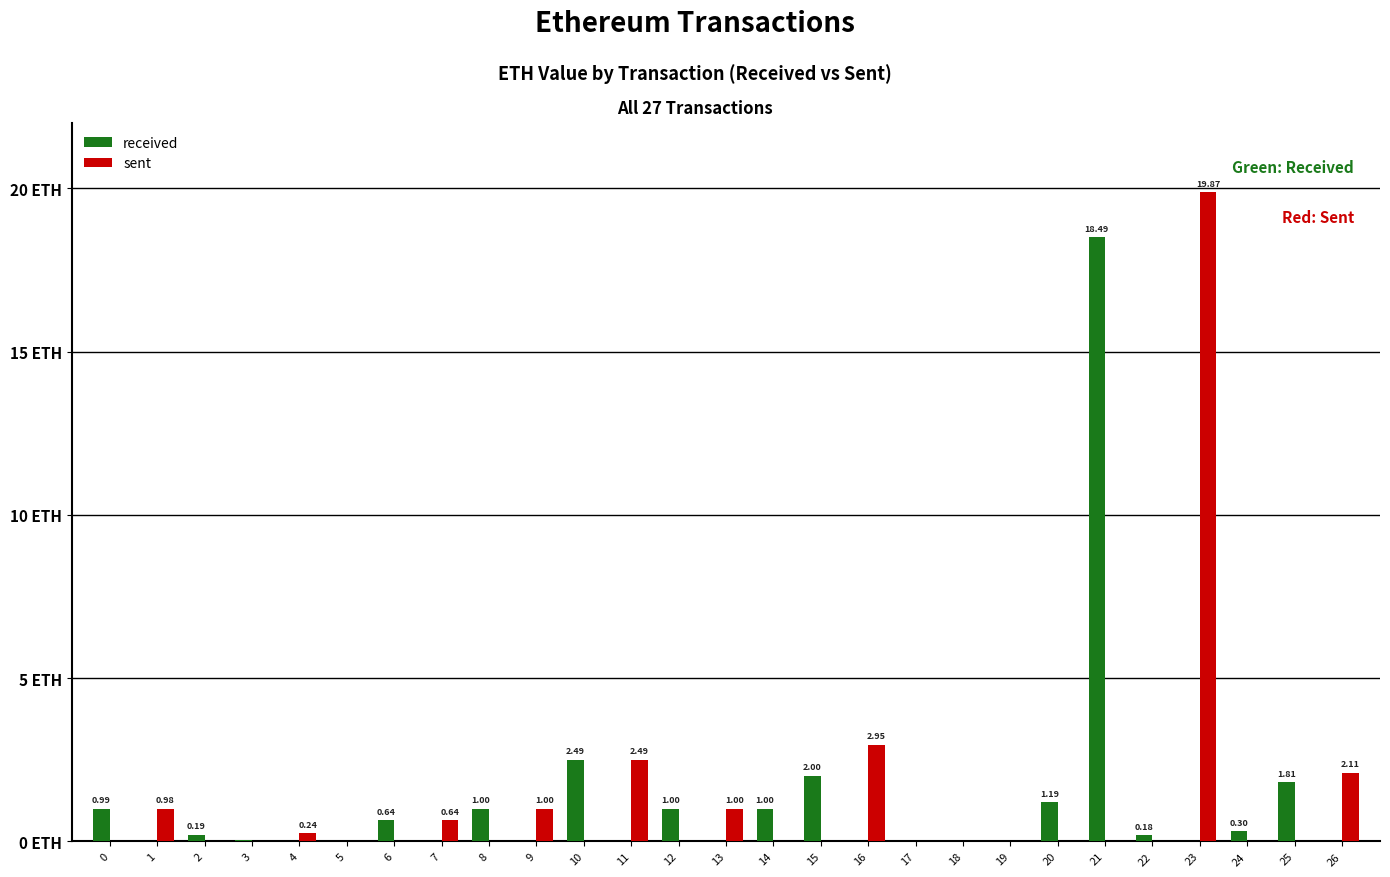

List the series in order of their overall mean, lowest first.

sent, received